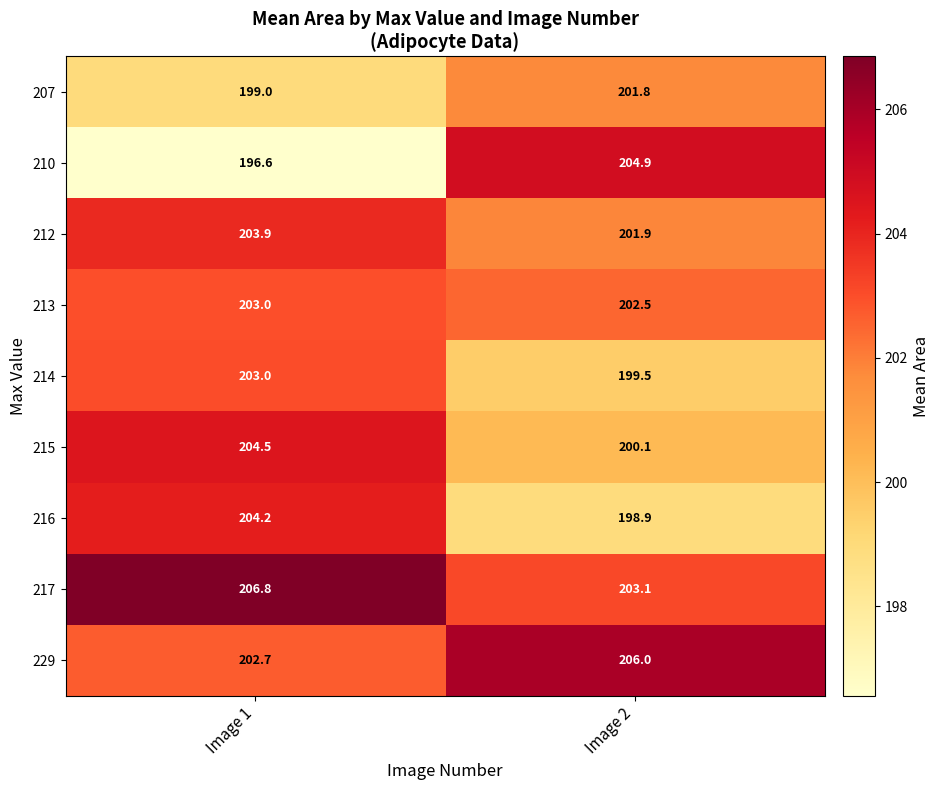

The value of 214 at Image 2 is 47.4. True or false?

False